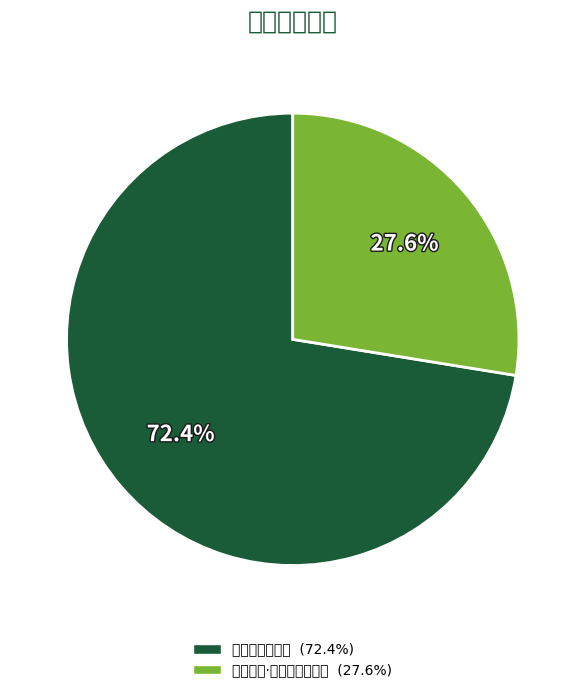

To the nearest percent, what portion does 梅花百咏·参横月落梦何从 represent?

28%